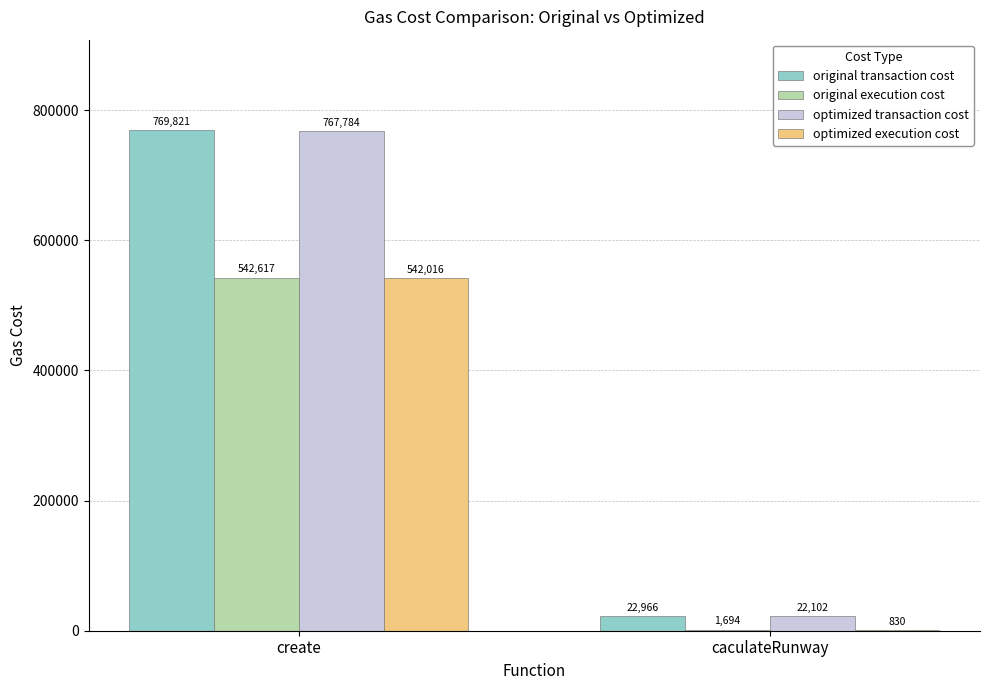

What is the approximate value of original transaction cost at create, to the nearest 50?

769800